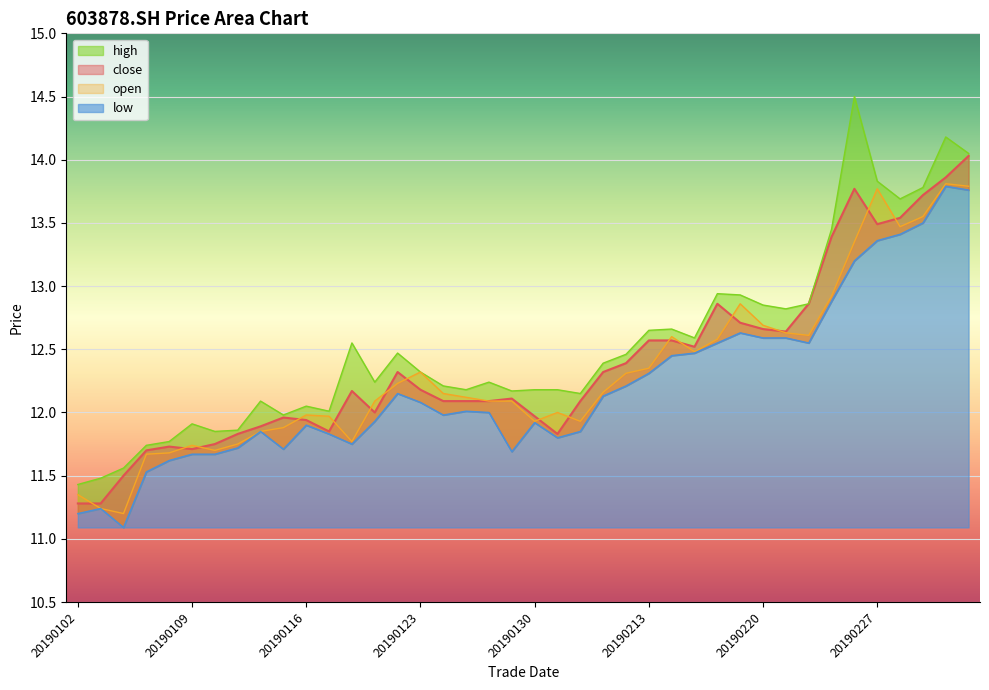

What is the approximate value of high at 20190130?

12.2